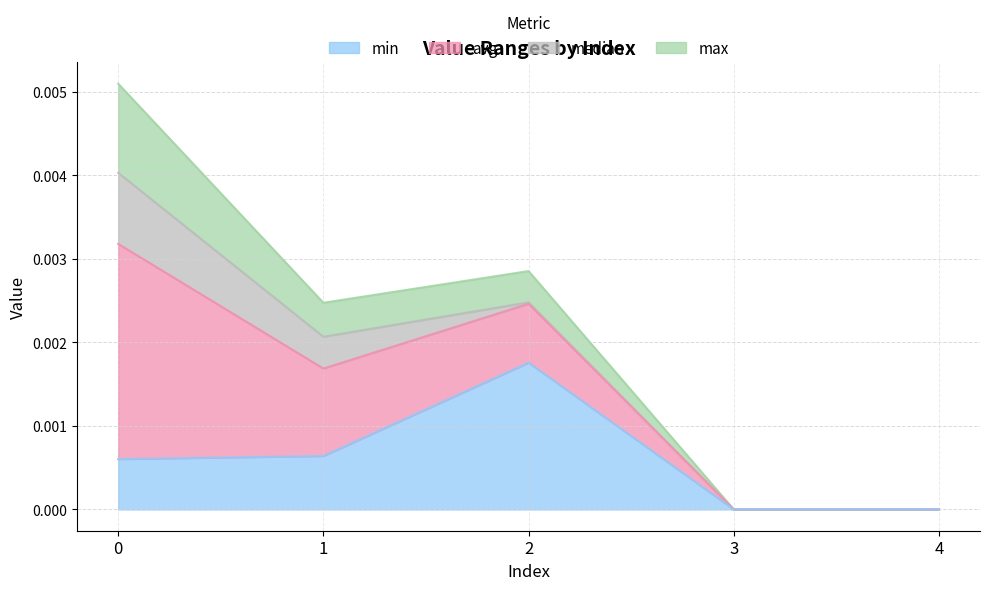

The value of min at 3 is 0.0. True or false?

True